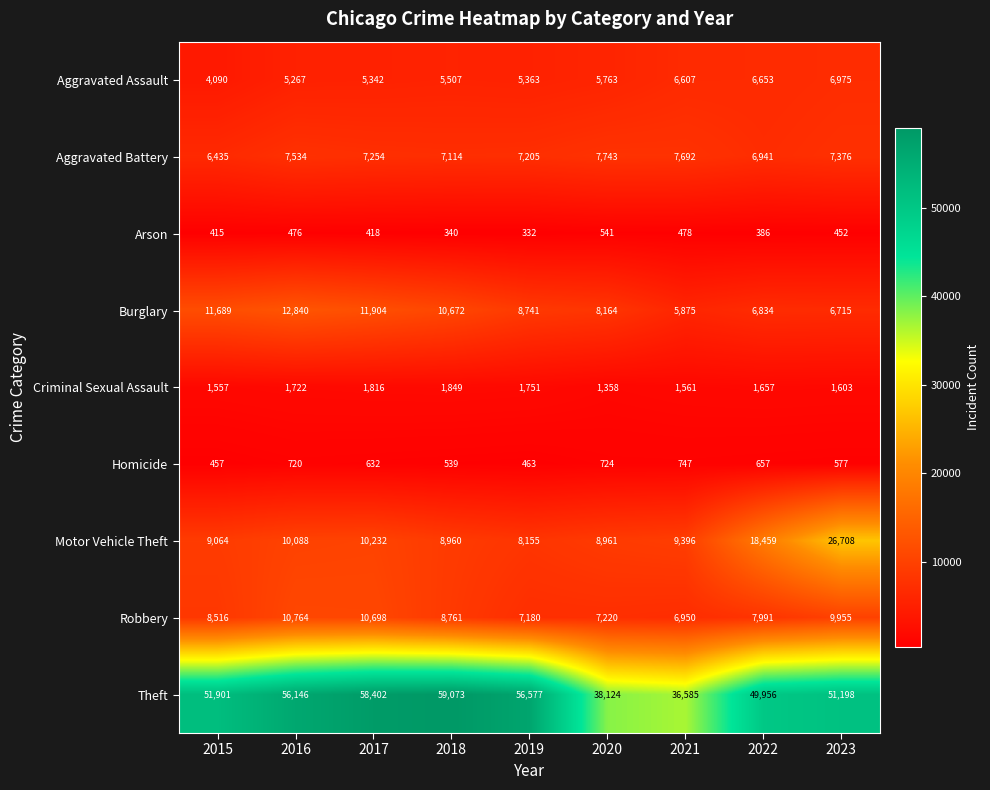

The value of Burglary at 2020 is 8164. True or false?

True